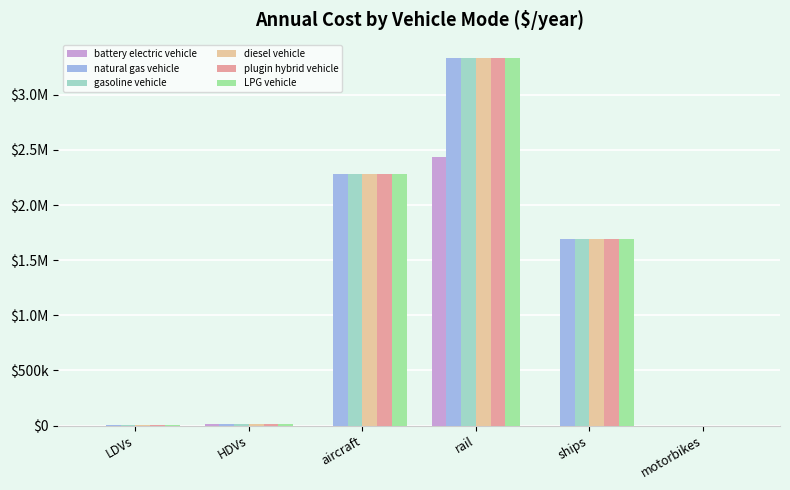

What are all the series names shown in the legend?

battery electric vehicle, natural gas vehicle, gasoline vehicle, diesel vehicle, plugin hybrid vehicle, LPG vehicle